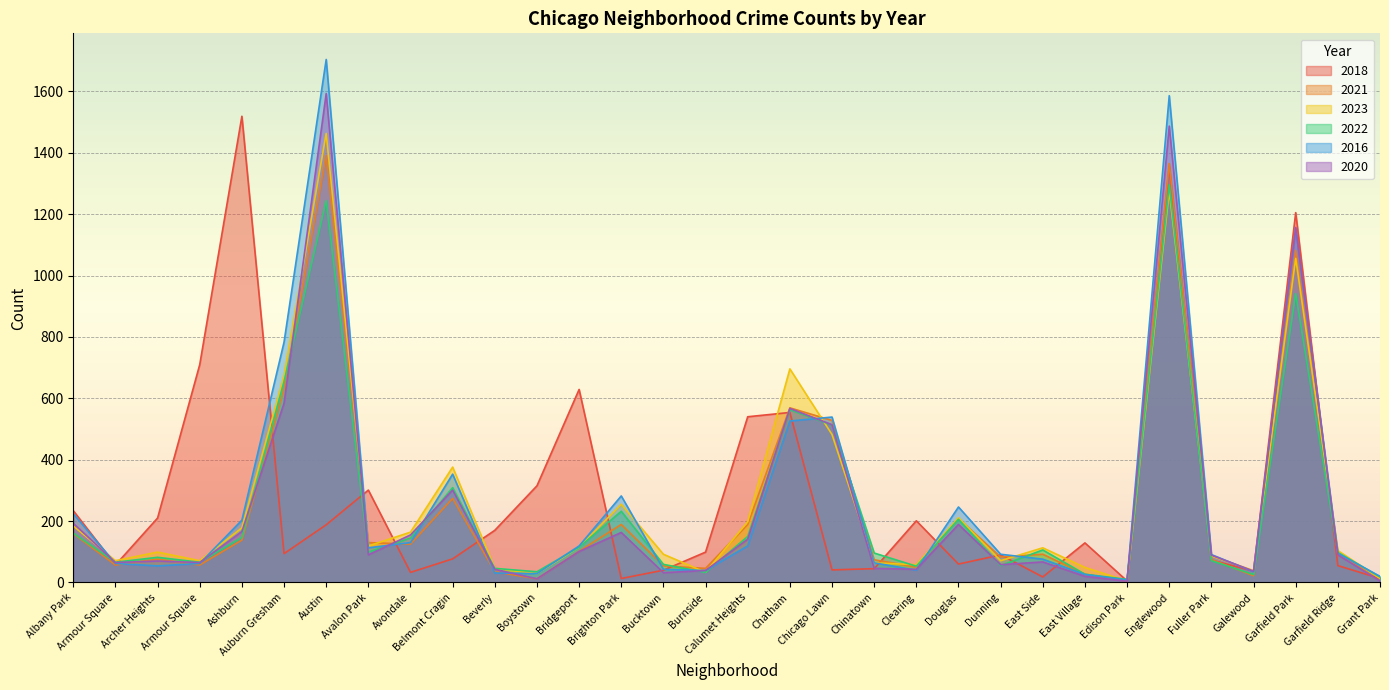

What is the total value across all series at Auburn Gresham?

3419